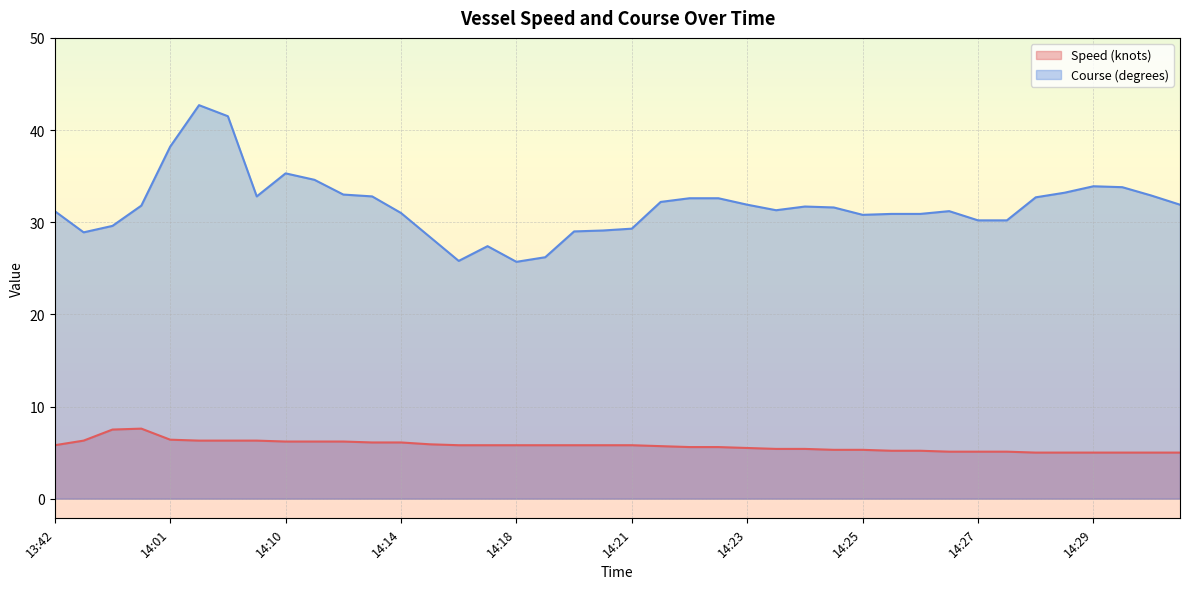

Is it true that Course (degrees) equals 11.1 at 14:06?

False